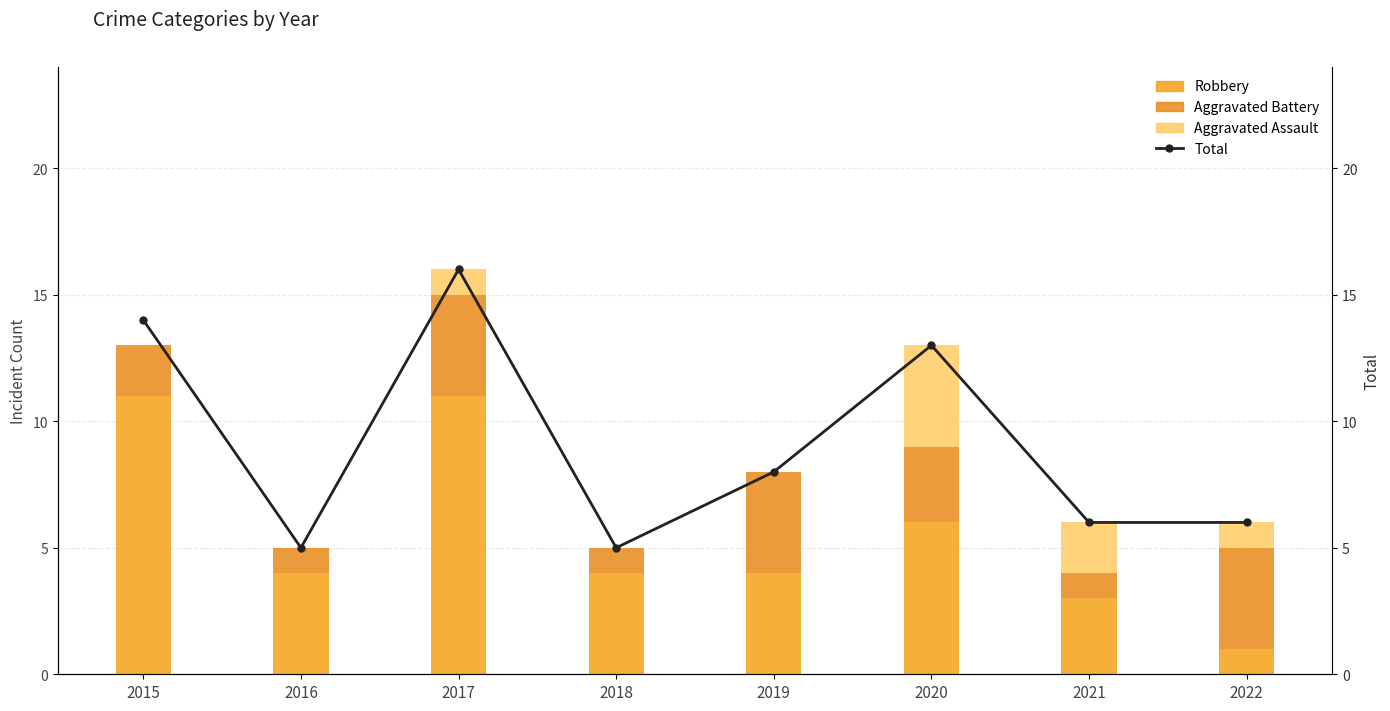

What is the value of the Total bar at the 8th from the left?

6